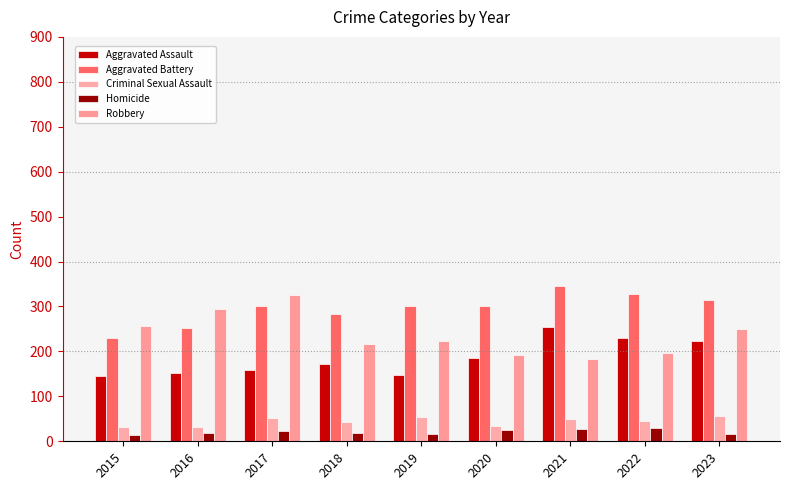

What is the spread (max minus min) of values at 2021?

318